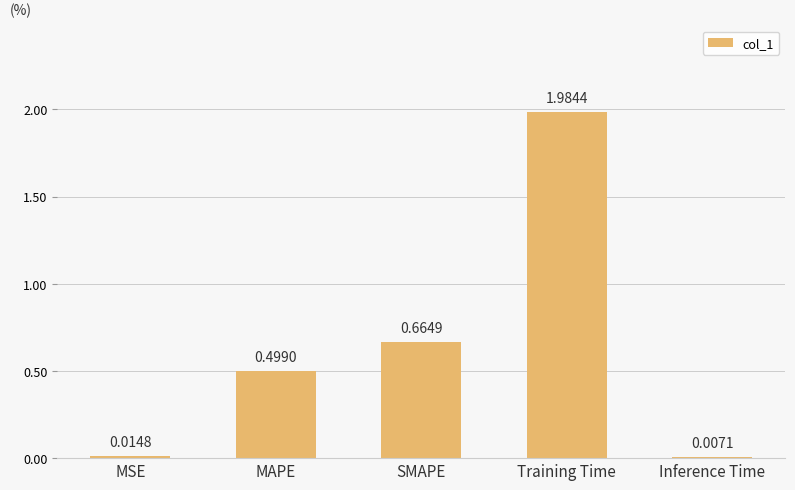

What is the change in value from MAPE to Inference Time?

-0.5